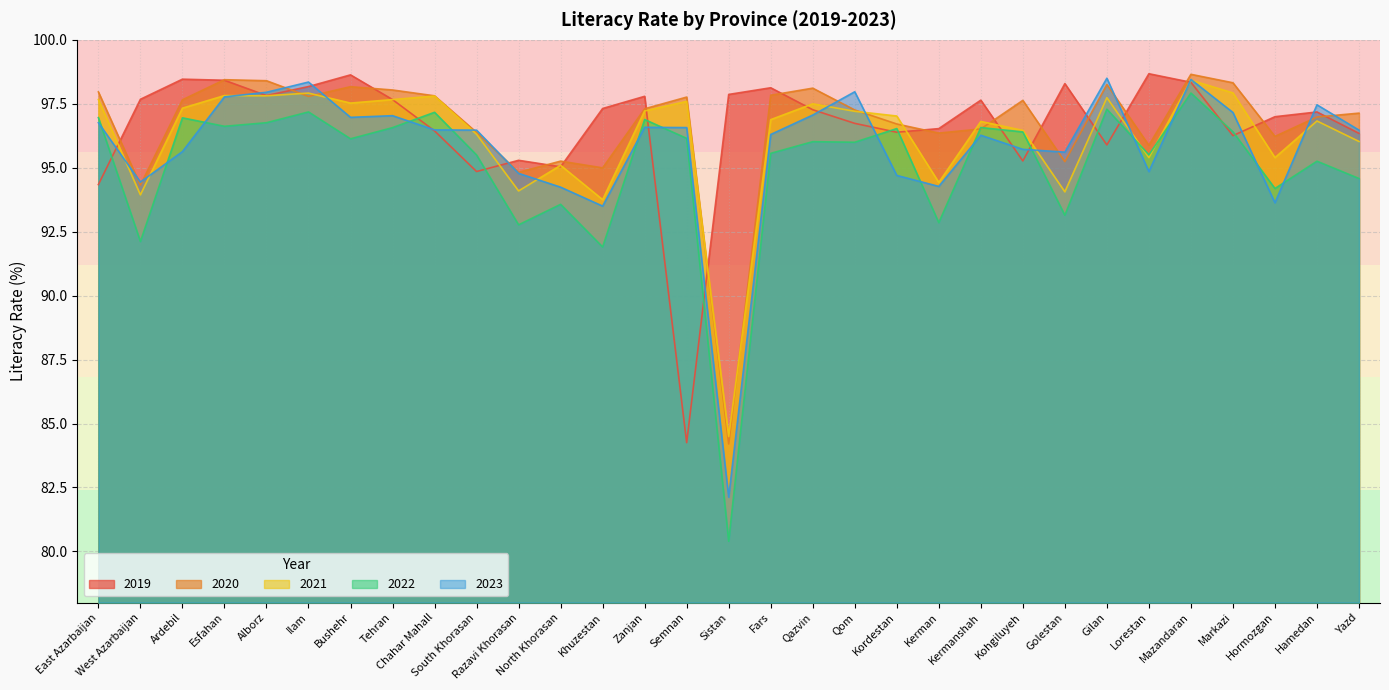

Reading right to left, list all the values displayed in this chart.

2019: 96.3	97.2	97.0	96.3	98.3	98.7	95.9	98.3	95.3	97.6	96.5	96.4	96.7	97.3	98.1	97.9	84.3	97.8	97.3	95.0	95.3	94.9	96.4	97.7	98.6	98.2	97.8	98.4	98.5	97.7	94.3
2020: 97.1	97.0	96.2	98.3	98.7	95.9	98.3	95.2	97.6	96.5	96.4	96.7	97.3	98.1	97.8	84.2	97.8	97.3	95.0	95.3	94.8	96.4	97.8	98.0	98.2	97.8	98.4	98.4	97.7	94.3	98.0
2021: 96.0	96.8	95.4	97.9	98.4	95.4	97.7	94.1	96.5	96.8	94.4	97.0	97.2	97.5	96.9	84.5	97.6	97.2	93.8	95.1	94.1	96.3	97.8	97.7	97.5	97.9	97.8	97.8	97.3	93.9	97.7
2022: 94.6	95.3	94.2	96.4	97.9	95.5	97.3	93.1	96.4	96.6	92.9	96.5	96.0	96.0	95.6	80.4	96.1	96.9	91.9	93.6	92.8	95.5	97.2	96.6	96.1	97.2	96.8	96.6	97.0	92.1	97.0
2023: 96.5	97.5	93.6	97.2	98.5	94.8	98.5	95.6	95.7	96.3	94.3	94.7	98.0	97.1	96.3	82.1	96.6	96.6	93.5	94.2	94.8	96.5	96.5	97.0	97.0	98.3	98.0	97.8	95.6	94.4	96.8